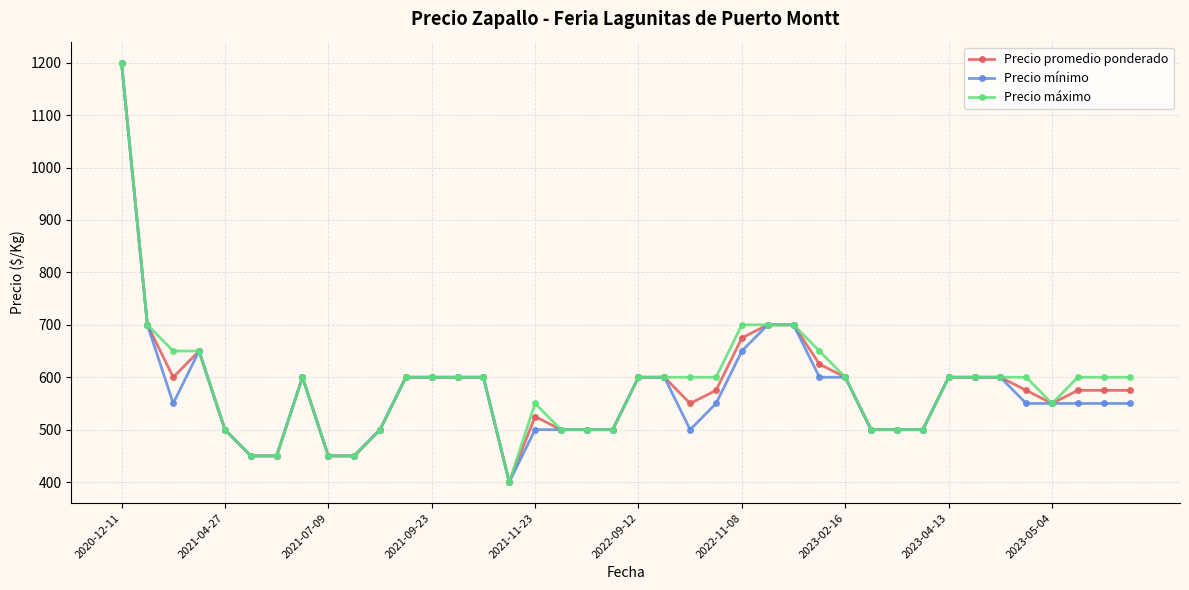

True or false: Precio promedio ponderado has more than 1 interior local peaks.

True